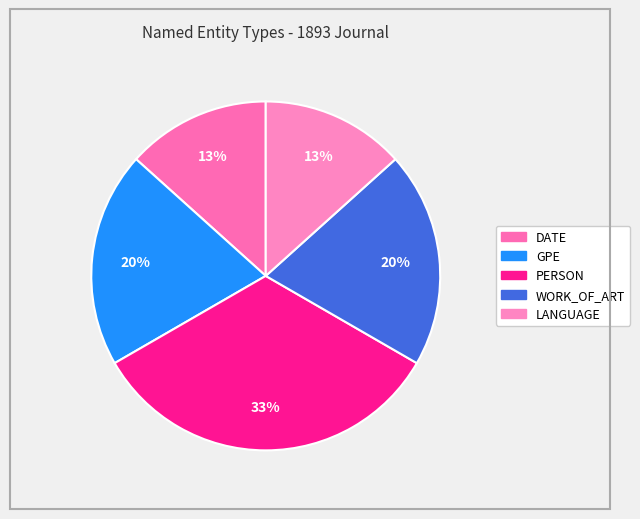

Which category has the biggest portion of the pie?

PERSON